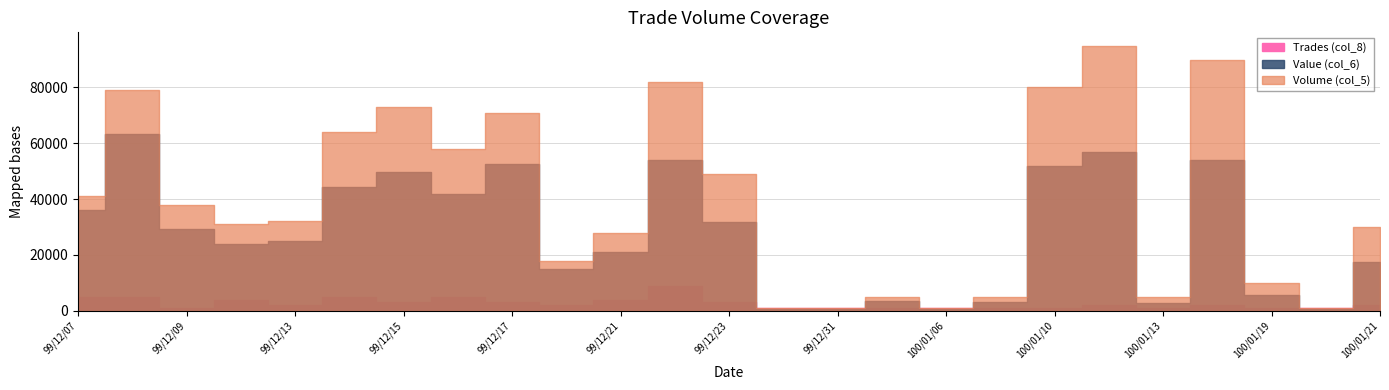

How many data points in Trades (col_8) are less than 2?

10